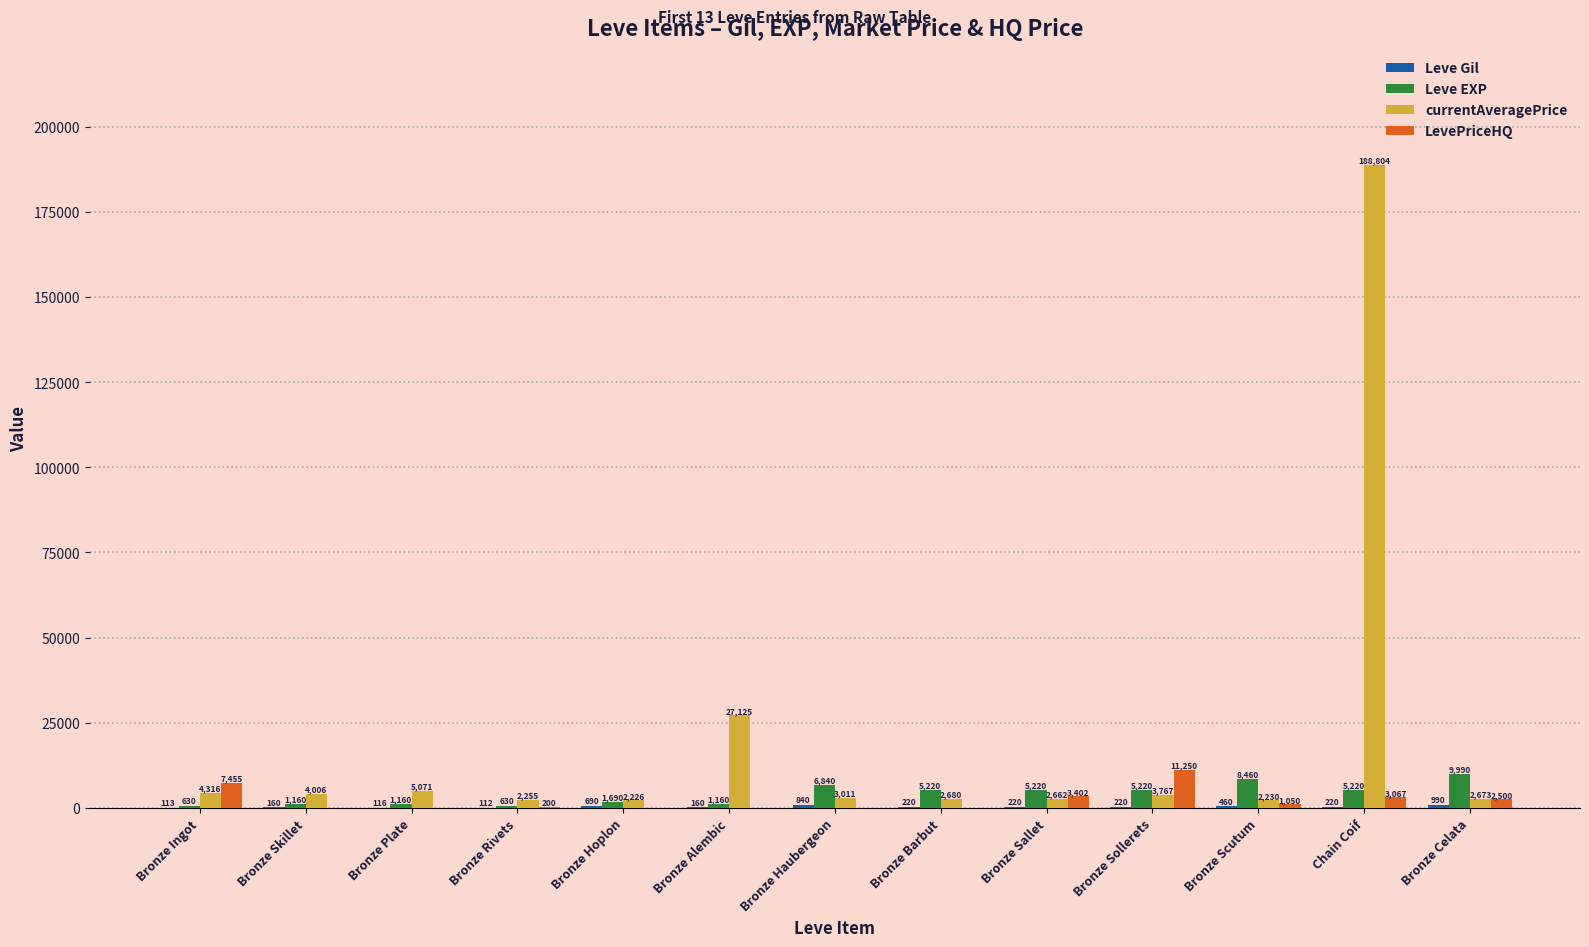

What is the highest value of the Leve EXP series?

9990